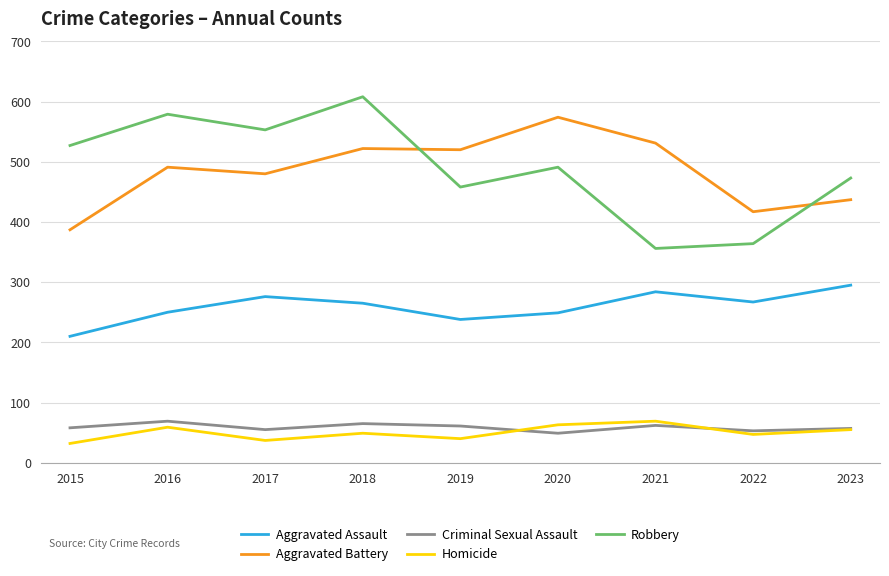

How many interior local valleys does the Robbery series have?

3